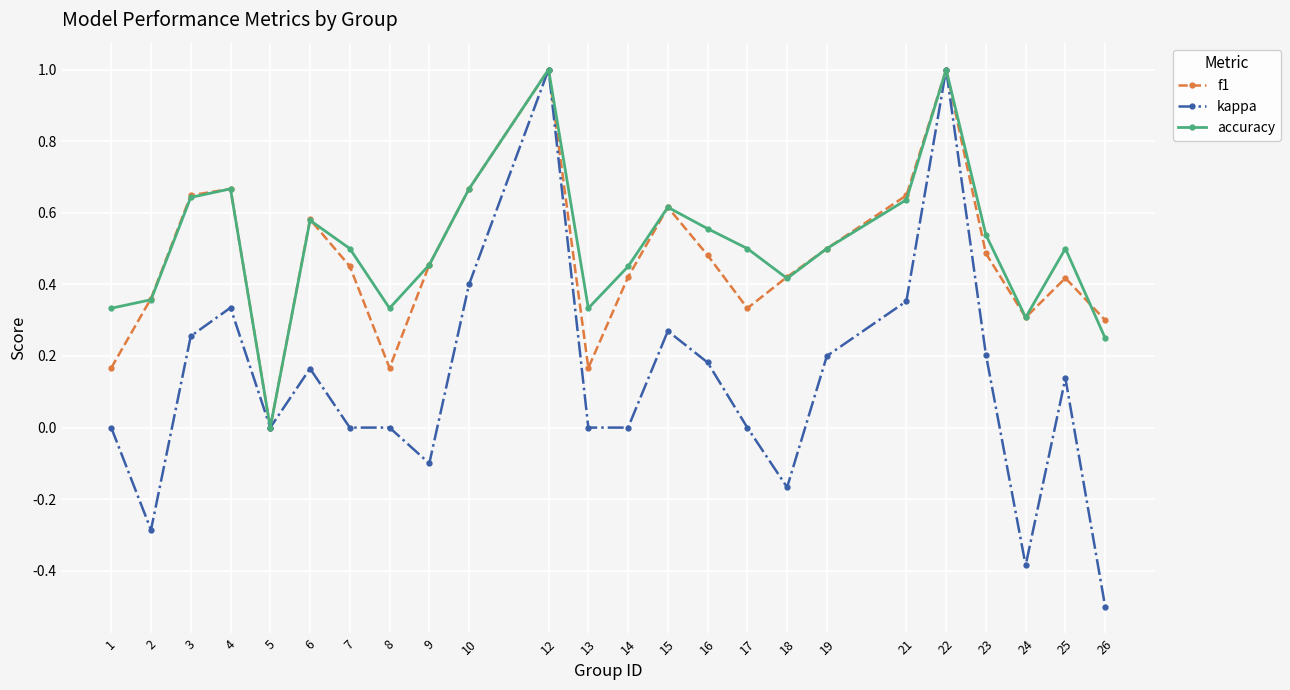

The value of f1 at 2 is 0.4. True or false?

True